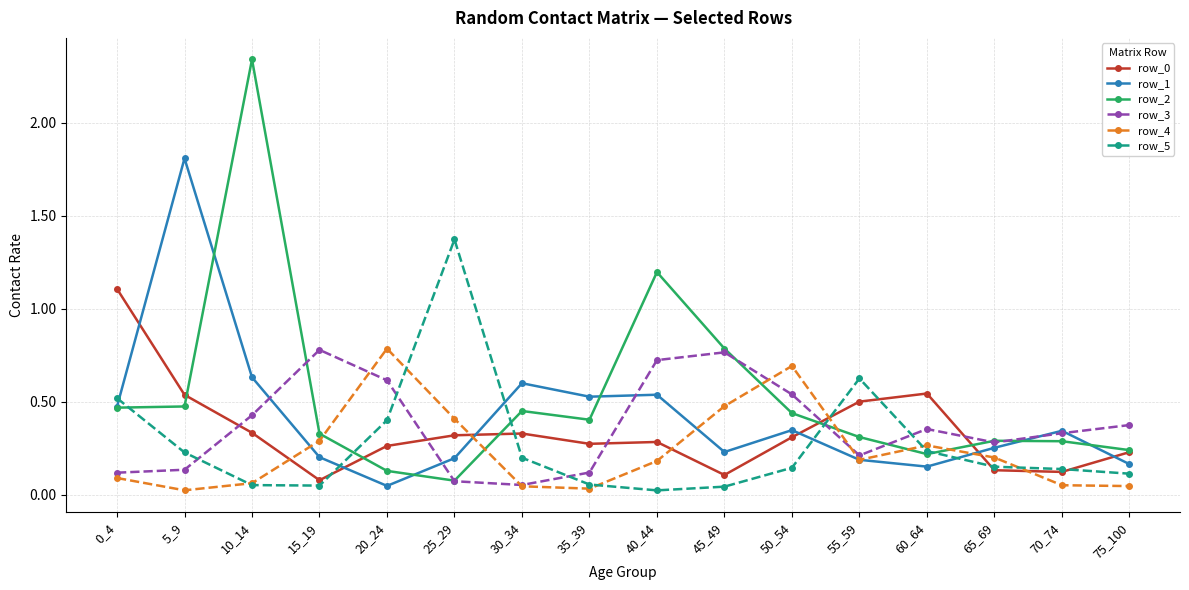

Where do row_0 and row_2 first cross each other?

5_9 and 10_14